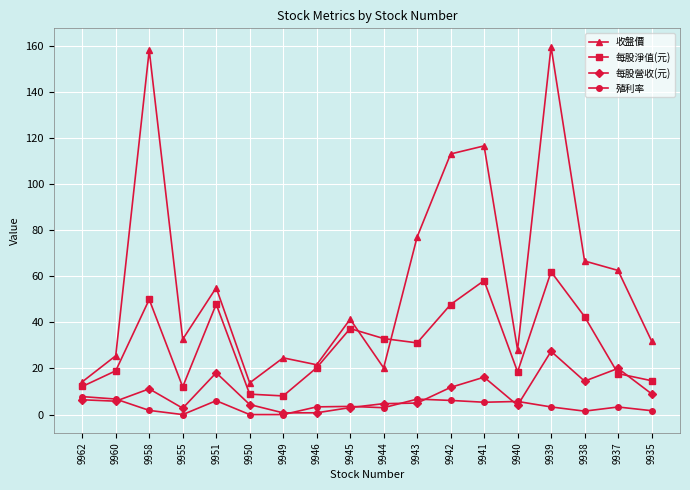

At which category is the sum across all series the highest?

9939